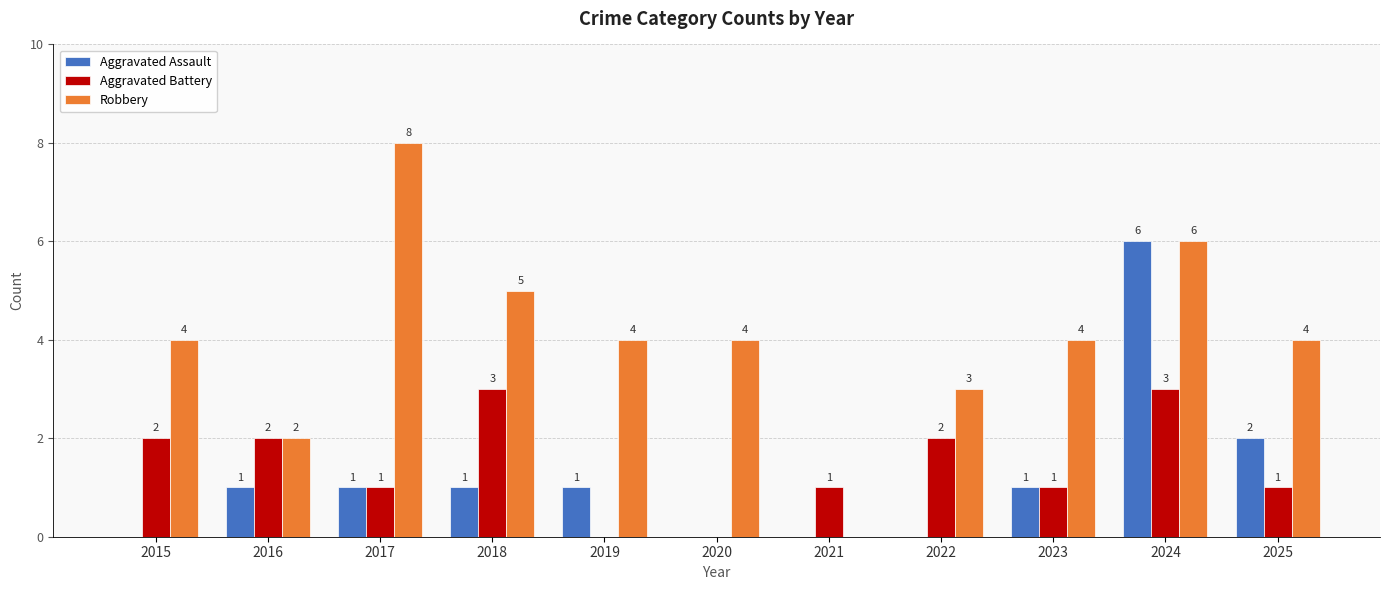

What are all the series names shown in the legend?

Aggravated Assault, Aggravated Battery, Robbery